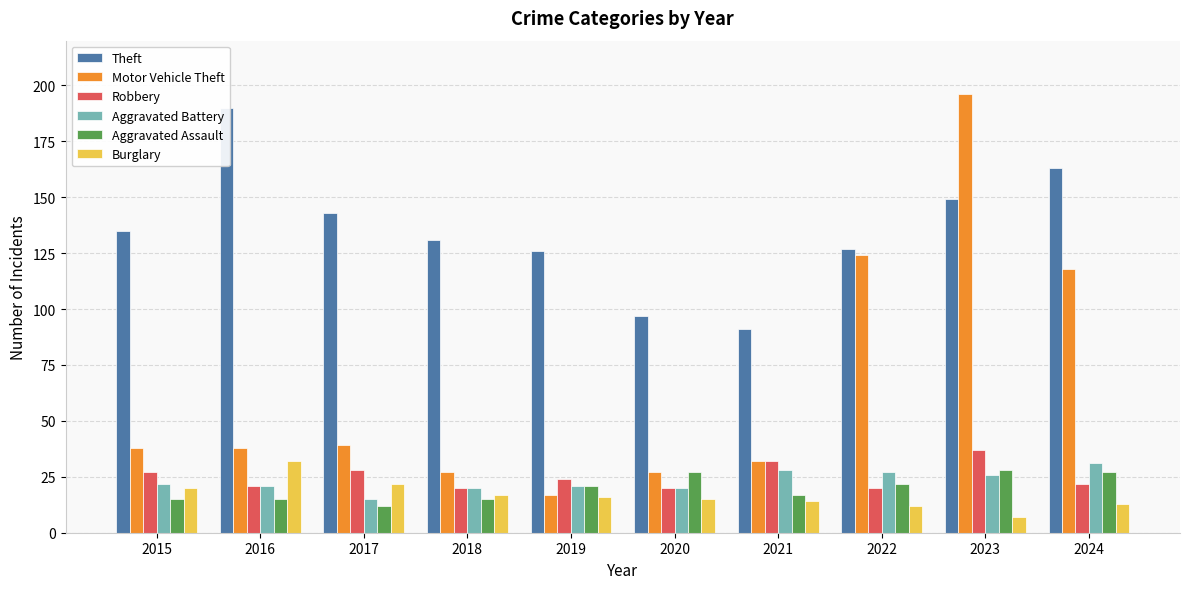

Read the Robbery value at 2022, to the nearest 5.

20